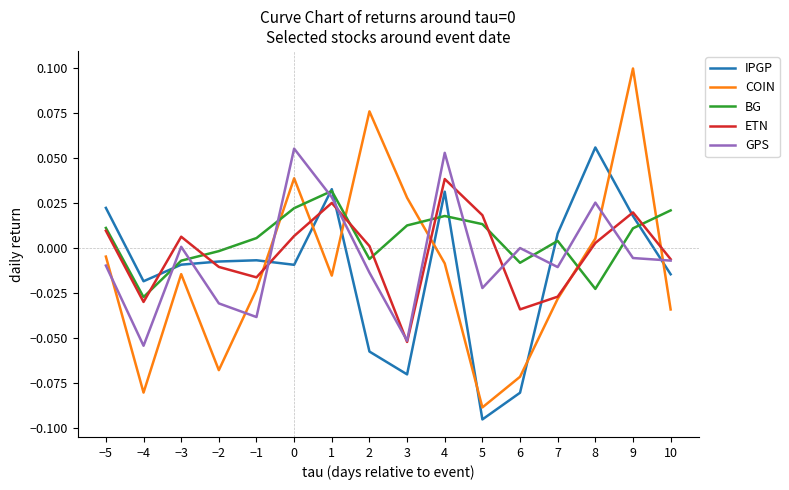

At which category is the sum across all series the highest?

9